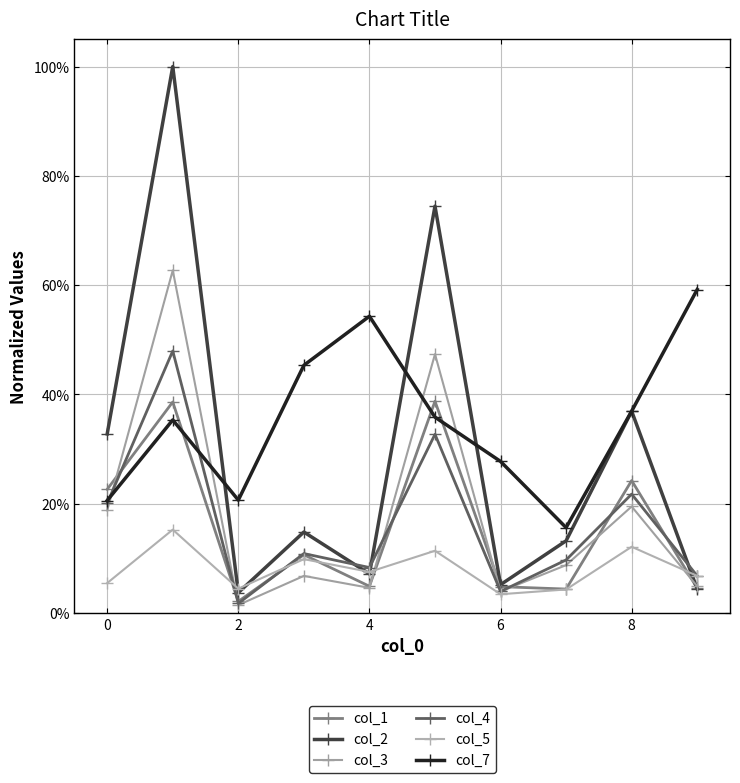

Reading left to right, extract all data points from this chart.

col_1: 0.2	0.4	0.0	0.1	0.0	0.4	0.0	0.0	0.2	0.0
col_2: 0.3	1.0	0.0	0.1	0.1	0.7	0.1	0.1	0.4	0.0
col_3: 0.2	0.6	0.0	0.1	0.0	0.5	0.0	0.1	0.2	0.0
col_4: 0.2	0.5	0.0	0.1	0.1	0.3	0.0	0.1	0.2	0.1
col_5: 0.1	0.2	0.0	0.1	0.1	0.1	0.0	0.0	0.1	0.1
col_7: 0.2	0.4	0.2	0.5	0.5	0.4	0.3	0.2	0.4	0.6